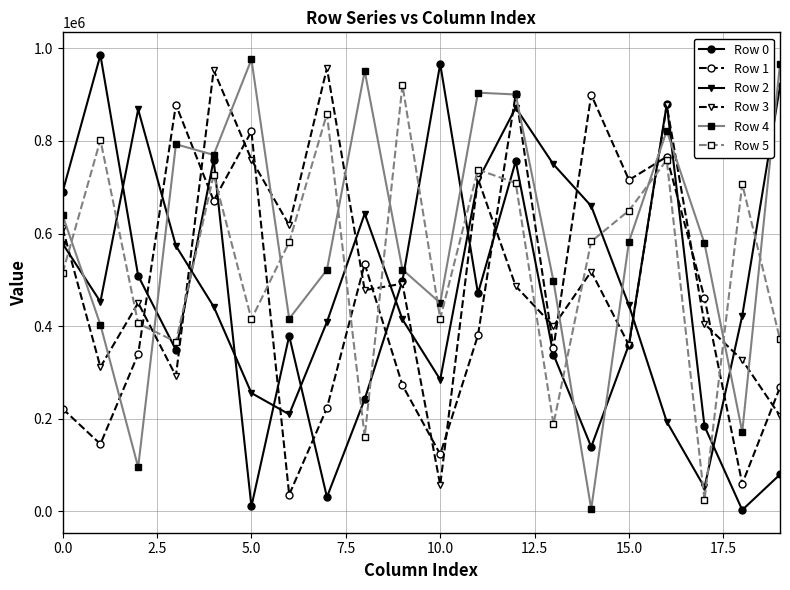

How many interior local peaks does the Row 1 series have?

6